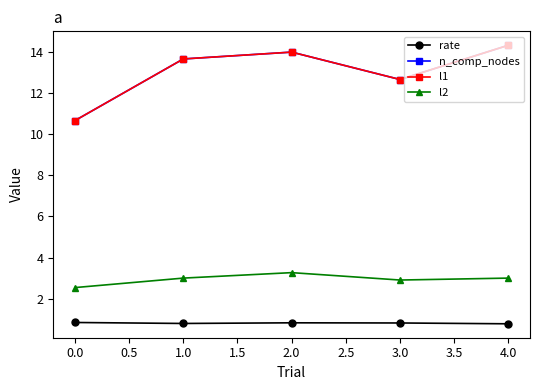

In l2, how many points are lower than both neighbors (excluding endpoints)?

1